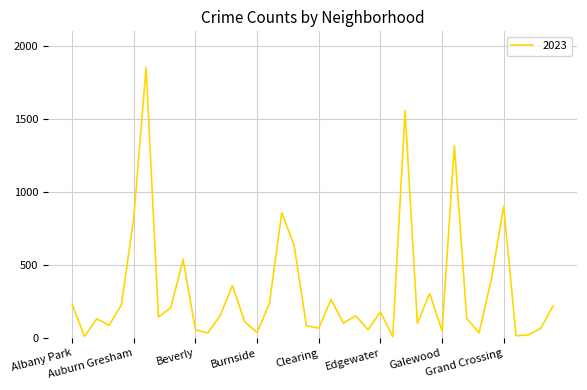

What is the difference between the maximum and minimum values?

1842